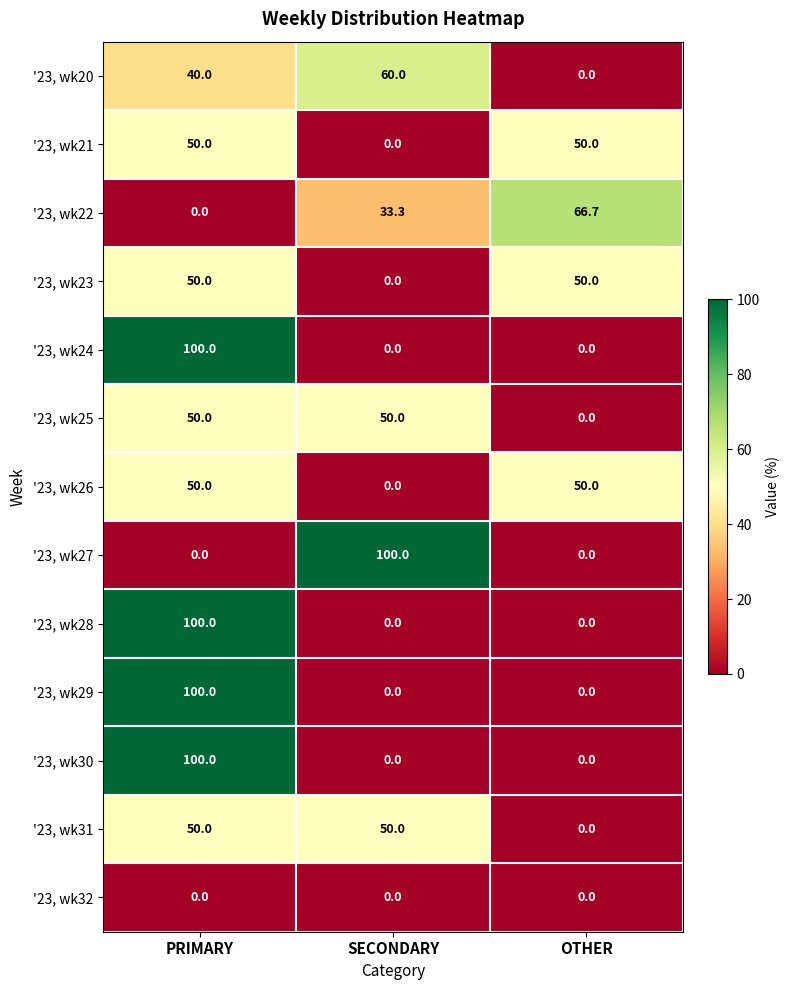

What is the difference between the '23, wk30 values at SECONDARY and PRIMARY?

100.0